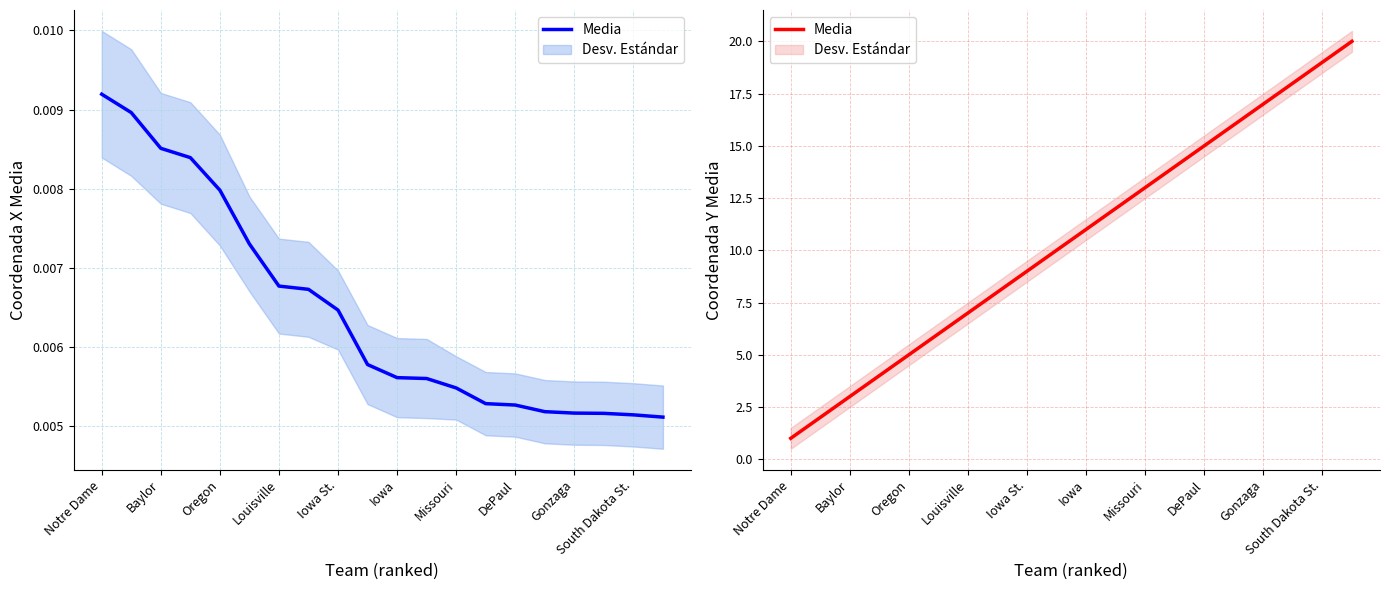

What is the difference between the values at South Dakota St. and 16?

7